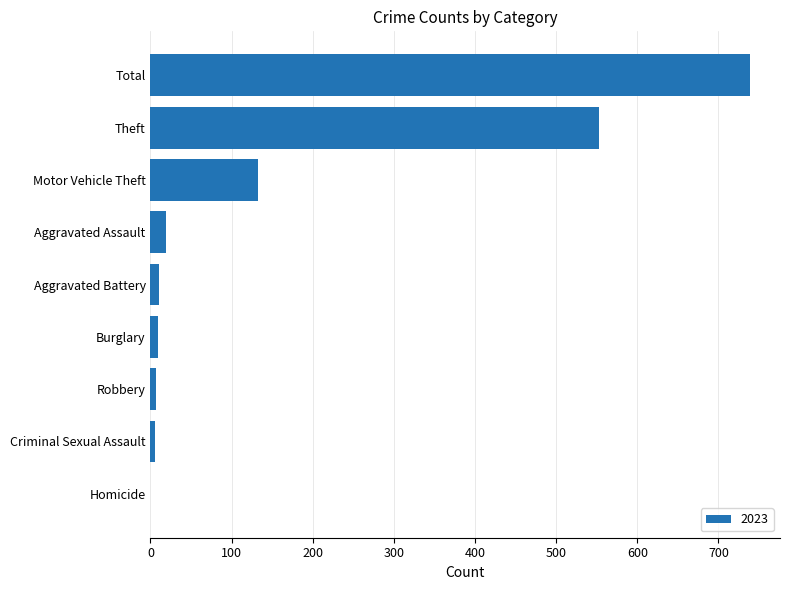

The value at Theft is 958. True or false?

False